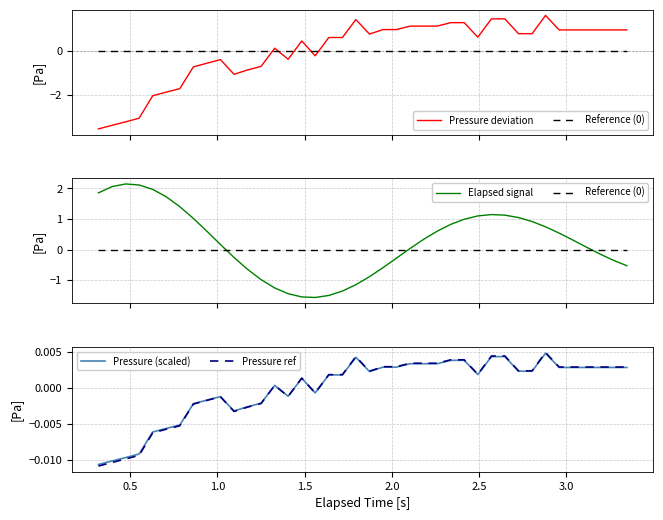

Is it true that Elapsed signal equals 0.1 at 35?

False